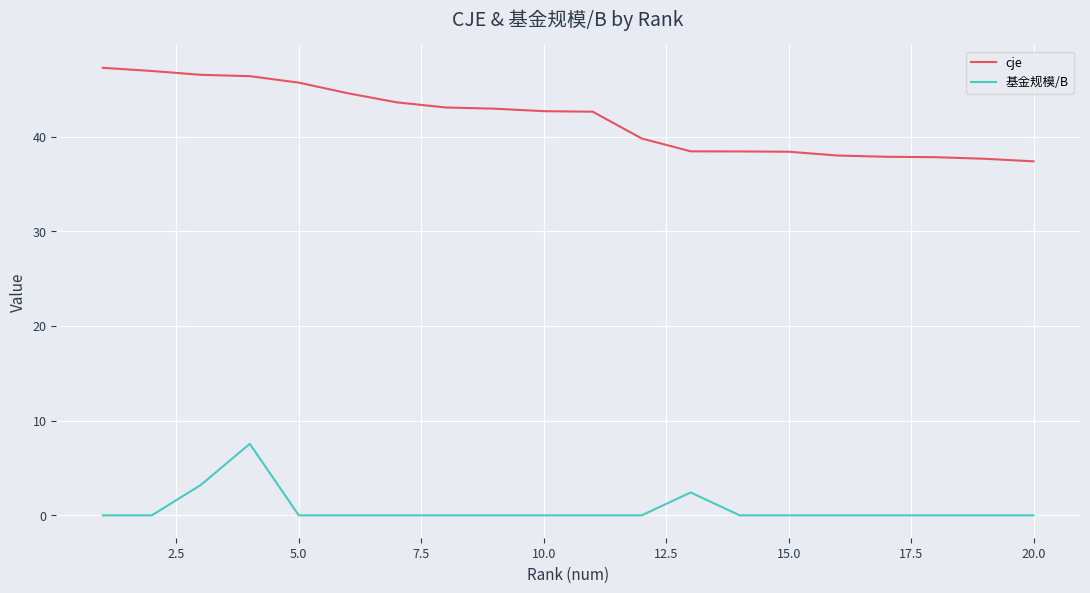

Which series has the largest range (max minus min)?

cje